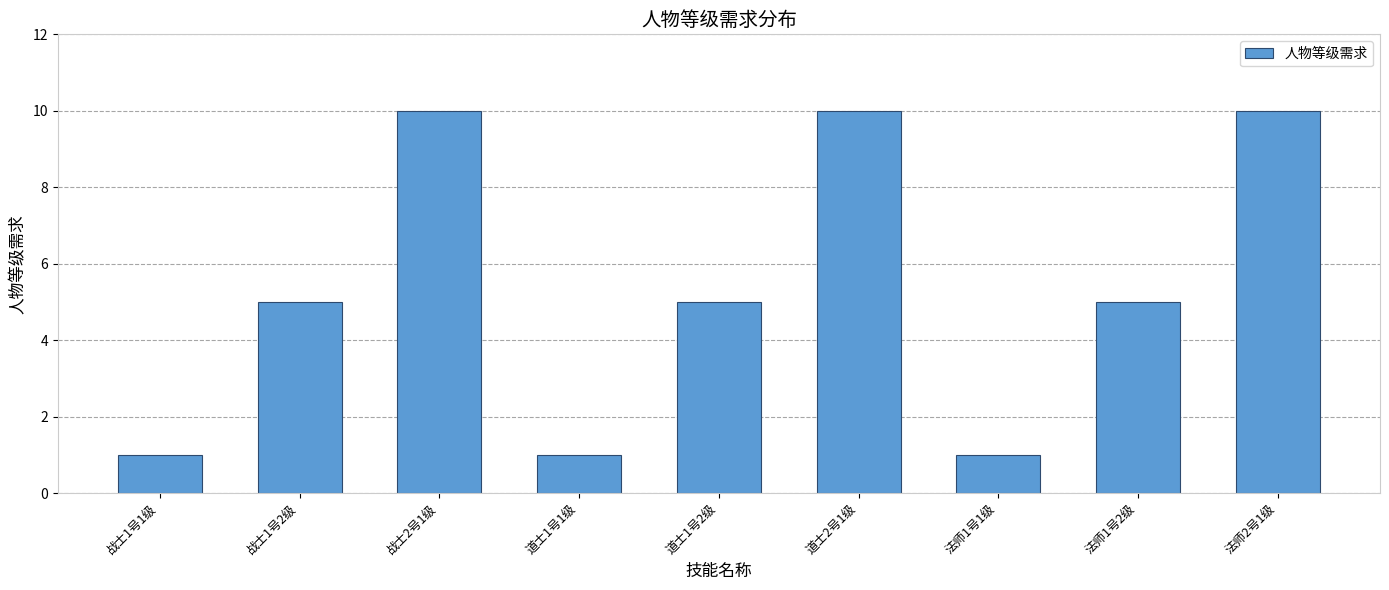

Reading left to right, what are all the values shown in this chart?

1	5	10	1	5	10	1	5	10